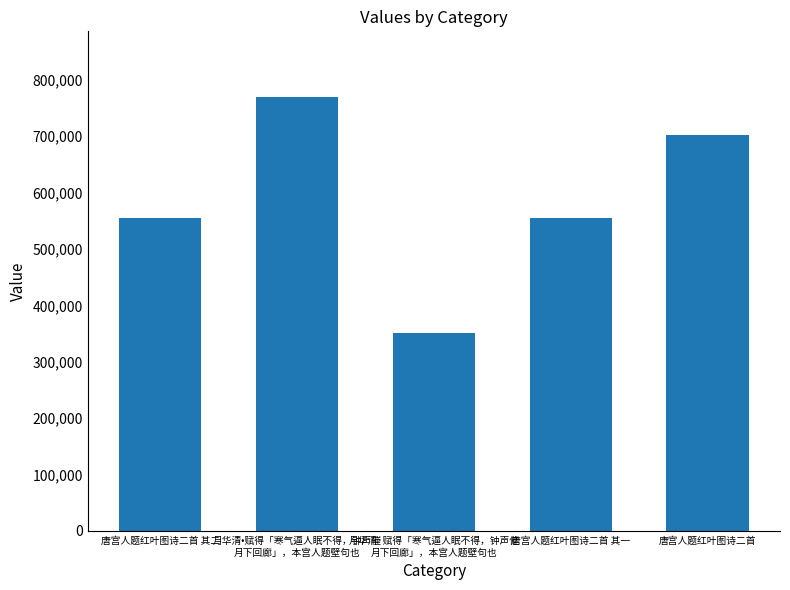

True or false: the data shows 830452 at 唐宫人题红叶图诗二首 其一.

False